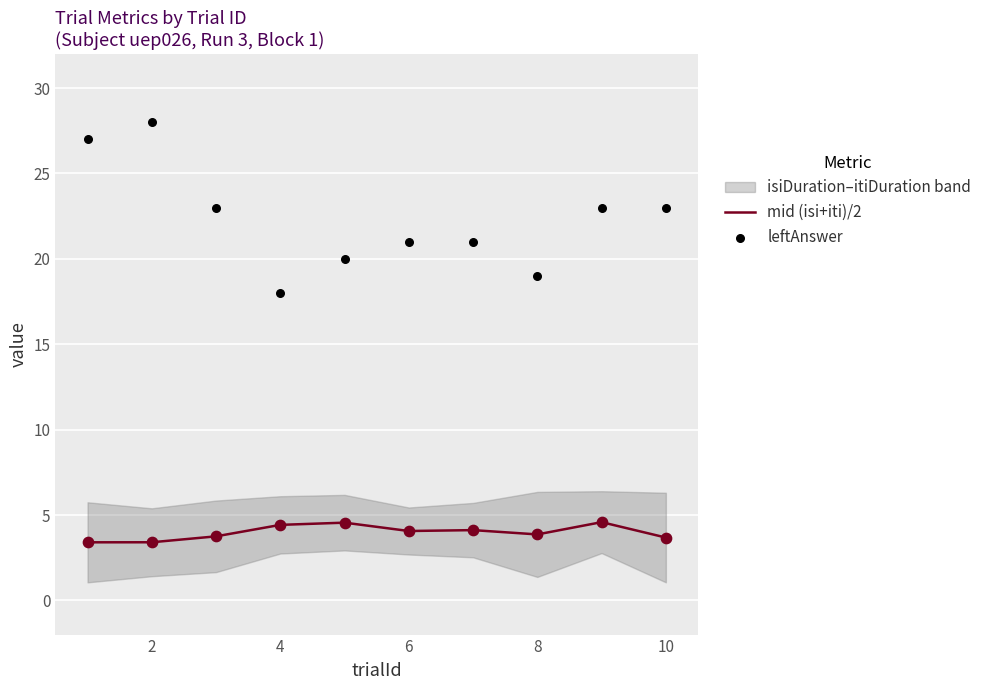

At which category is the sum across all series the highest?

2